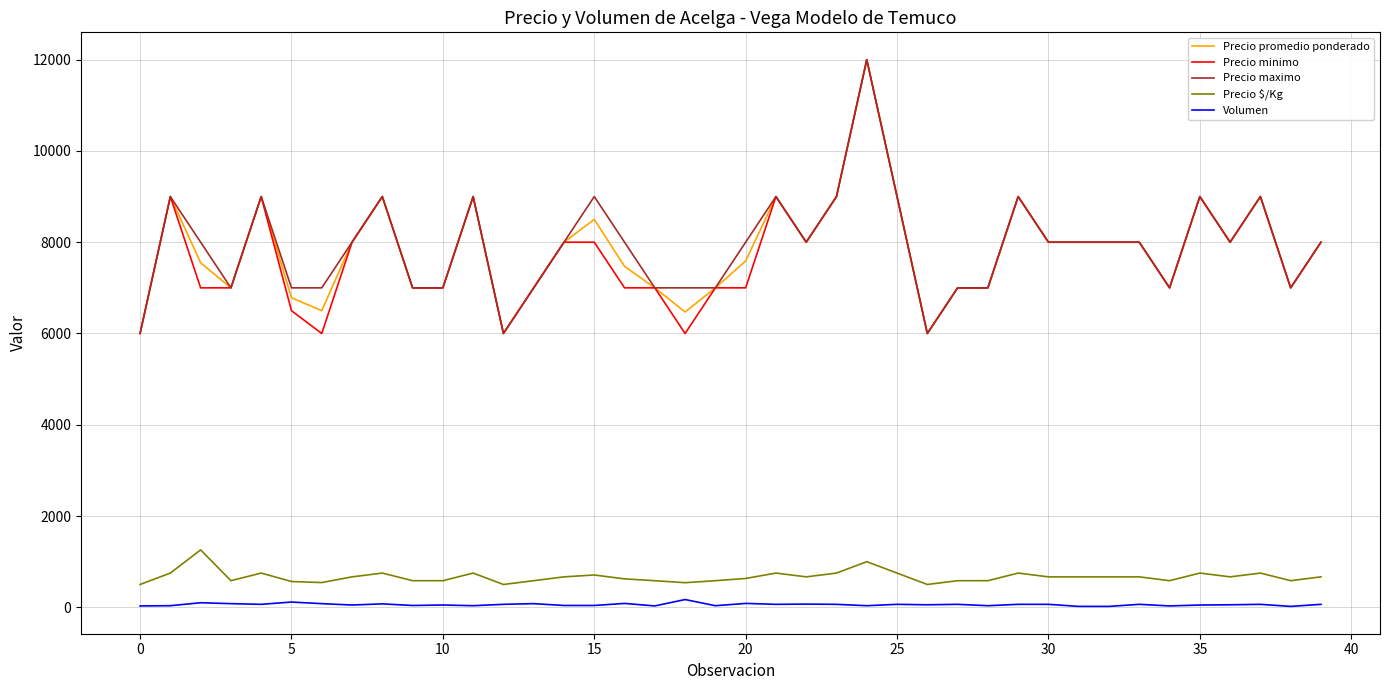

How many series are shown in this chart?

5